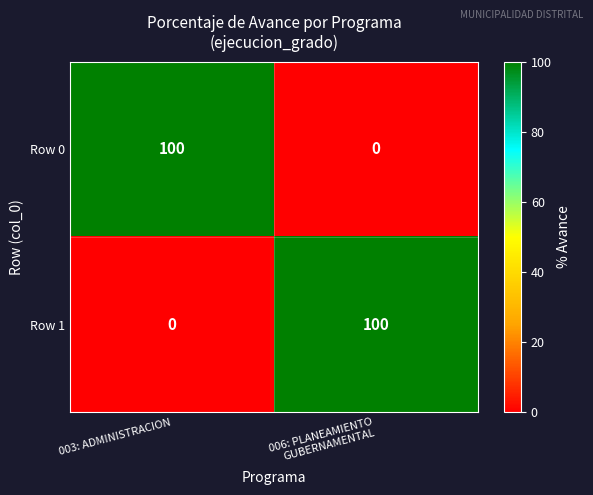

Reading left to right, transcribe all the data shown in this chart.

Row 0: 100	0
Row 1: 0	100